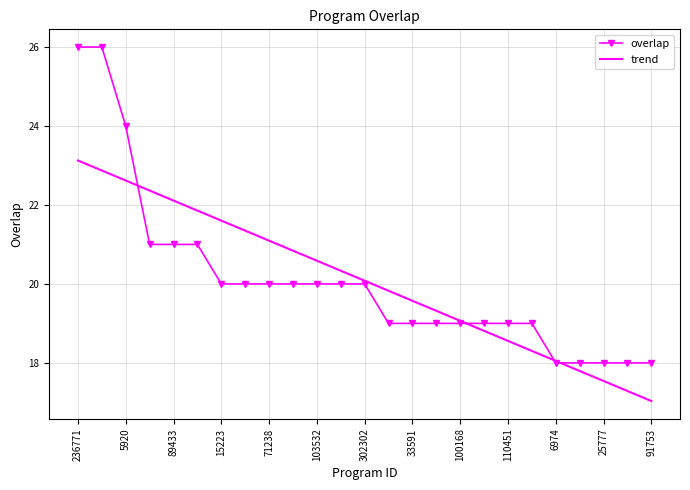

What is the sum of all trend values?

502.0